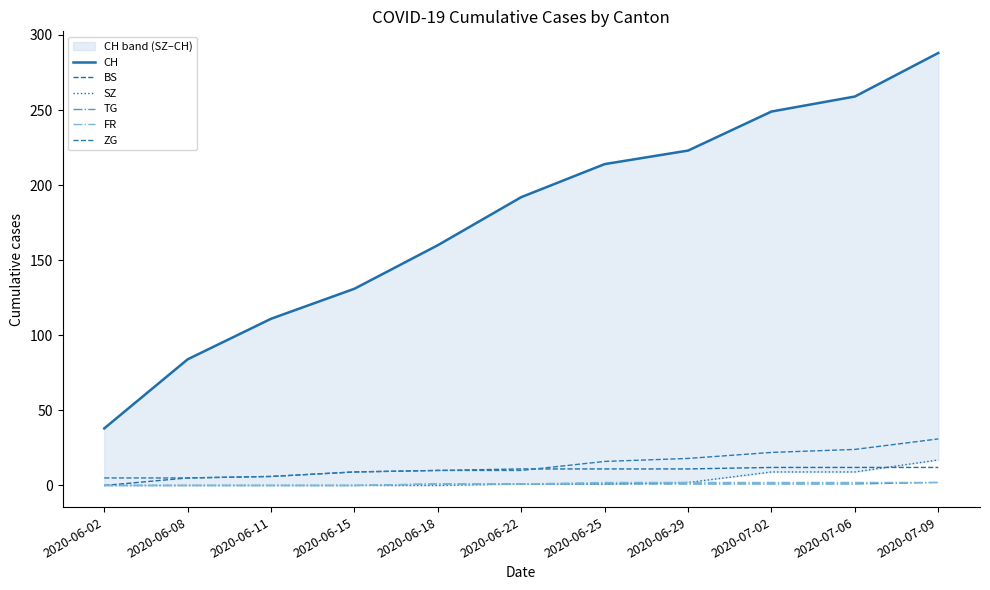

True or false: ZG and FR cross at least once.

False